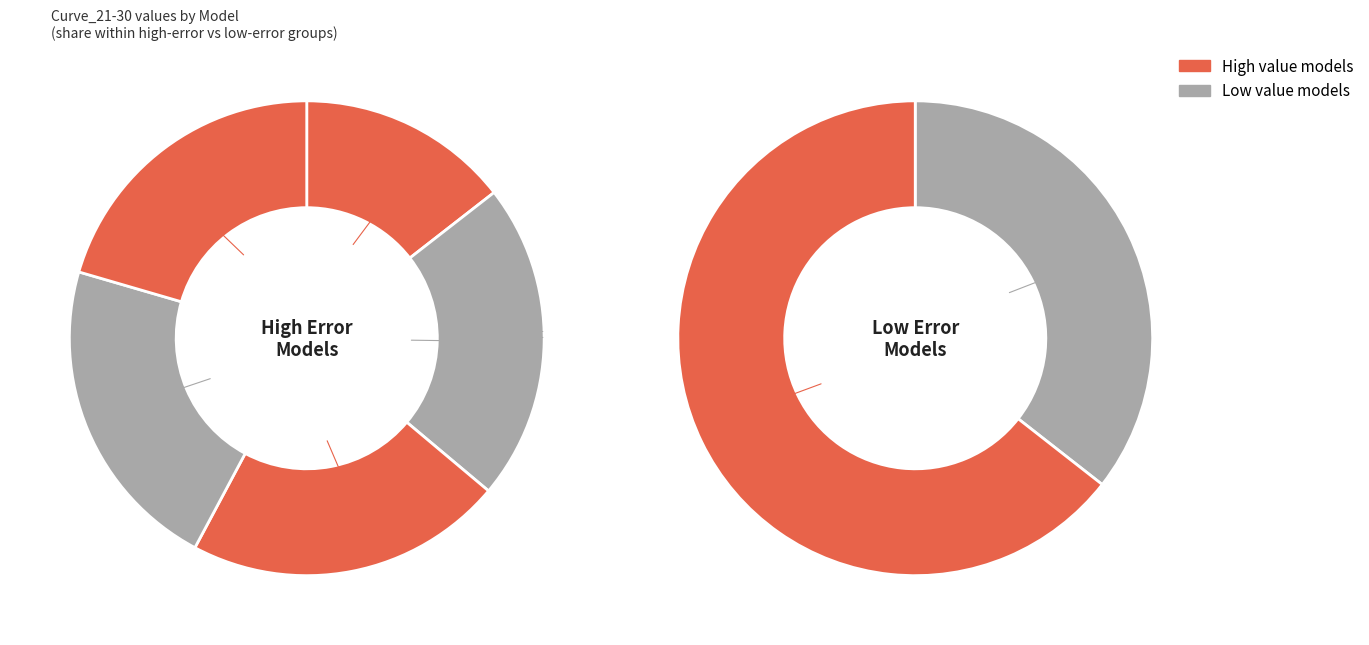

True or false: RF accounts for 0% of the total.

True